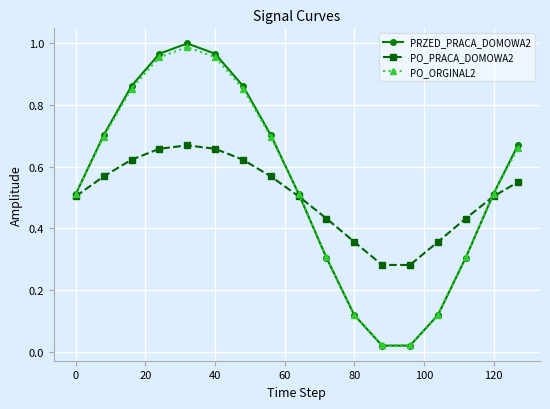

Which series has the largest range (max minus min)?

PRZED_PRACA_DOMOWA2